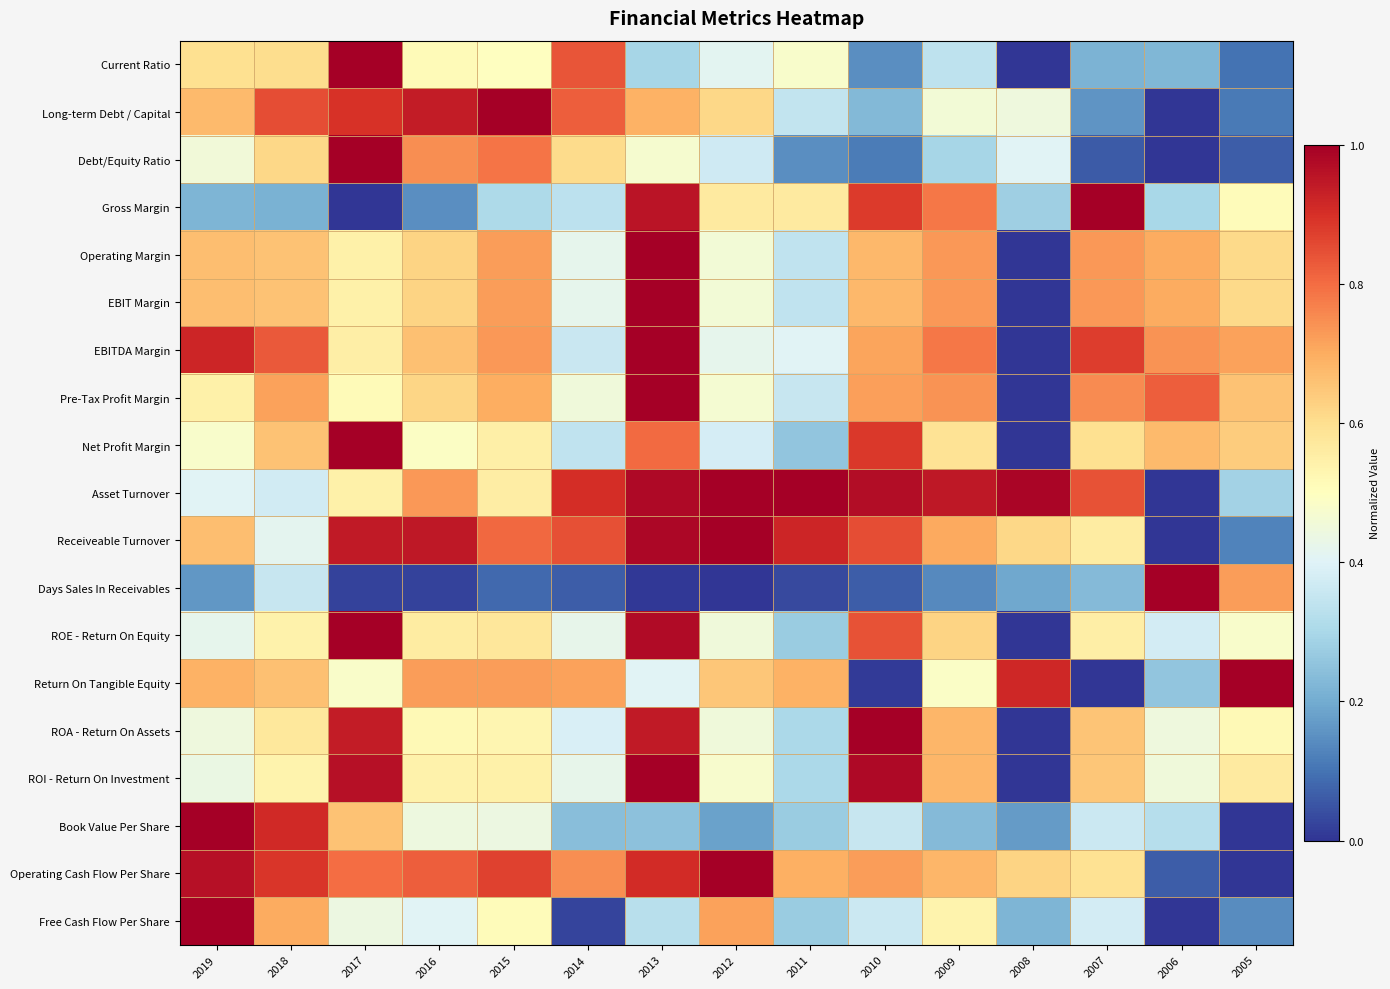

Reading left to right, transcribe all the data shown in this chart.

Current Ratio: 2019=0.6	2018=0.6	2017=1.0	2016=0.5	2015=0.5	2014=0.8	2013=0.3	2012=0.4	2011=0.5	2010=0.1	2009=0.3	2008=0.0	2007=0.2	2006=0.2	2005=0.1
Long-term Debt / Capital: 2019=0.7	2018=0.9	2017=0.9	2016=0.9	2015=1.0	2014=0.8	2013=0.7	2012=0.6	2011=0.3	2010=0.2	2009=0.5	2008=0.4	2007=0.2	2006=0.0	2005=0.1
Debt/Equity Ratio: 2019=0.5	2018=0.6	2017=1.0	2016=0.7	2015=0.8	2014=0.6	2013=0.5	2012=0.4	2011=0.1	2010=0.1	2009=0.3	2008=0.4	2007=0.1	2006=0.0	2005=0.1
Gross Margin: 2019=0.2	2018=0.2	2017=0.0	2016=0.1	2015=0.3	2014=0.3	2013=1.0	2012=0.6	2011=0.6	2010=0.9	2009=0.8	2008=0.3	2007=1.0	2006=0.3	2005=0.5
Operating Margin: 2019=0.7	2018=0.7	2017=0.5	2016=0.6	2015=0.7	2014=0.4	2013=1.0	2012=0.5	2011=0.3	2010=0.7	2009=0.7	2008=0.0	2007=0.7	2006=0.7	2005=0.6
EBIT Margin: 2019=0.7	2018=0.7	2017=0.5	2016=0.6	2015=0.7	2014=0.4	2013=1.0	2012=0.5	2011=0.3	2010=0.7	2009=0.7	2008=0.0	2007=0.7	2006=0.7	2005=0.6
EBITDA Margin: 2019=0.9	2018=0.8	2017=0.6	2016=0.7	2015=0.7	2014=0.4	2013=1.0	2012=0.4	2011=0.4	2010=0.7	2009=0.8	2008=0.0	2007=0.9	2006=0.7	2005=0.7
Pre-Tax Profit Margin: 2019=0.5	2018=0.7	2017=0.5	2016=0.6	2015=0.7	2014=0.5	2013=1.0	2012=0.5	2011=0.4	2010=0.7	2009=0.7	2008=0.0	2007=0.8	2006=0.8	2005=0.7
Net Profit Margin: 2019=0.5	2018=0.7	2017=1.0	2016=0.5	2015=0.5	2014=0.3	2013=0.8	2012=0.4	2011=0.3	2010=0.9	2009=0.6	2008=0.0	2007=0.6	2006=0.7	2005=0.6
Asset Turnover: 2019=0.4	2018=0.4	2017=0.5	2016=0.7	2015=0.6	2014=0.9	2013=1.0	2012=1.0	2011=1.0	2010=1.0	2009=0.9	2008=1.0	2007=0.8	2006=0.0	2005=0.3
Receiveable Turnover: 2019=0.7	2018=0.4	2017=0.9	2016=0.9	2015=0.8	2014=0.8	2013=1.0	2012=1.0	2011=0.9	2010=0.8	2009=0.7	2008=0.6	2007=0.6	2006=0.0	2005=0.1
Days Sales In Receivables: 2019=0.2	2018=0.4	2017=0.0	2016=0.0	2015=0.1	2014=0.1	2013=0.0	2012=0.0	2011=0.0	2010=0.1	2009=0.1	2008=0.2	2007=0.2	2006=1.0	2005=0.7
ROE - Return On Equity: 2019=0.4	2018=0.5	2017=1.0	2016=0.6	2015=0.6	2014=0.4	2013=1.0	2012=0.5	2011=0.3	2010=0.8	2009=0.6	2008=0.0	2007=0.6	2006=0.4	2005=0.5
Return On Tangible Equity: 2019=0.7	2018=0.7	2017=0.5	2016=0.7	2015=0.7	2014=0.7	2013=0.4	2012=0.7	2011=0.7	2010=0.0	2009=0.5	2008=0.9	2007=0.0	2006=0.3	2005=1.0
ROA - Return On Assets: 2019=0.4	2018=0.6	2017=0.9	2016=0.5	2015=0.5	2014=0.4	2013=0.9	2012=0.5	2011=0.3	2010=1.0	2009=0.7	2008=0.0	2007=0.7	2006=0.4	2005=0.5
ROI - Return On Investment: 2019=0.4	2018=0.5	2017=1.0	2016=0.5	2015=0.5	2014=0.4	2013=1.0	2012=0.5	2011=0.3	2010=1.0	2009=0.7	2008=0.0	2007=0.6	2006=0.5	2005=0.6
Book Value Per Share: 2019=1.0	2018=0.9	2017=0.7	2016=0.4	2015=0.4	2014=0.2	2013=0.2	2012=0.2	2011=0.3	2010=0.4	2009=0.2	2008=0.2	2007=0.4	2006=0.3	2005=0.0
Operating Cash Flow Per Share: 2019=1.0	2018=0.9	2017=0.8	2016=0.8	2015=0.9	2014=0.7	2013=0.9	2012=1.0	2011=0.7	2010=0.7	2009=0.7	2008=0.6	2007=0.6	2006=0.1	2005=0.0
Free Cash Flow Per Share: 2019=1.0	2018=0.7	2017=0.4	2016=0.4	2015=0.5	2014=0.0	2013=0.3	2012=0.7	2011=0.3	2010=0.4	2009=0.5	2008=0.2	2007=0.4	2006=0.0	2005=0.1